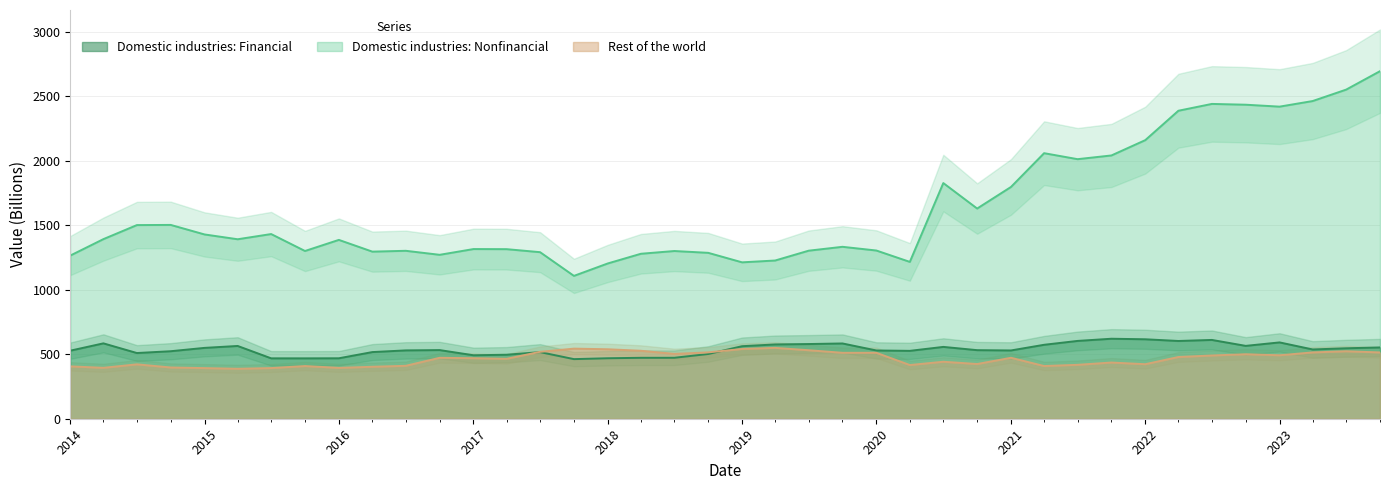

Count the number of data series in this chart.

3